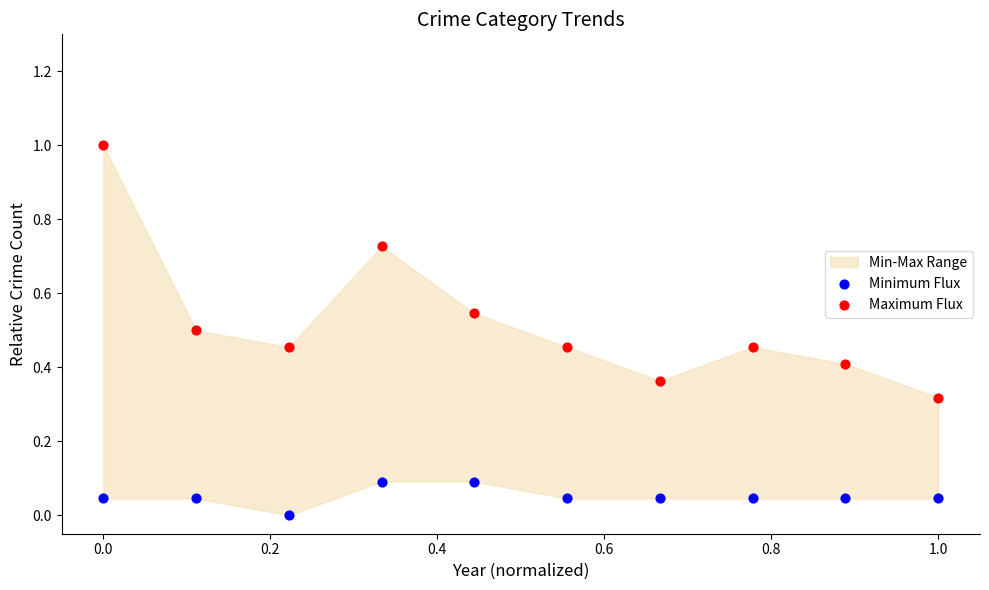

Which series reaches the maximum Y coordinate?

Maximum Flux